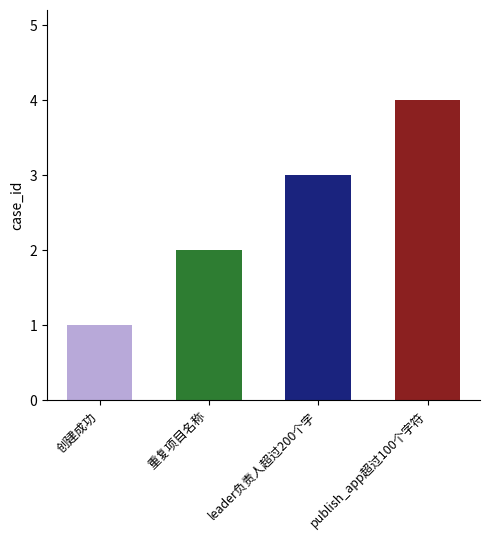

What is the greatest value displayed?

4